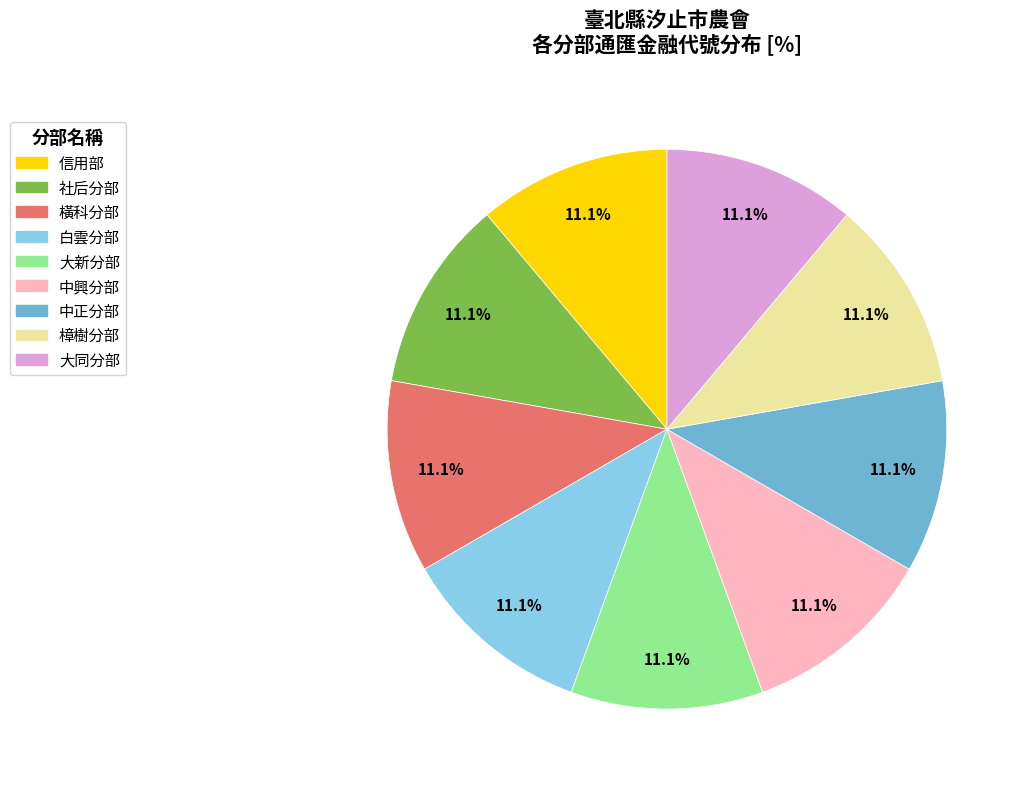

Is 橫科分部 the majority of the pie?

No